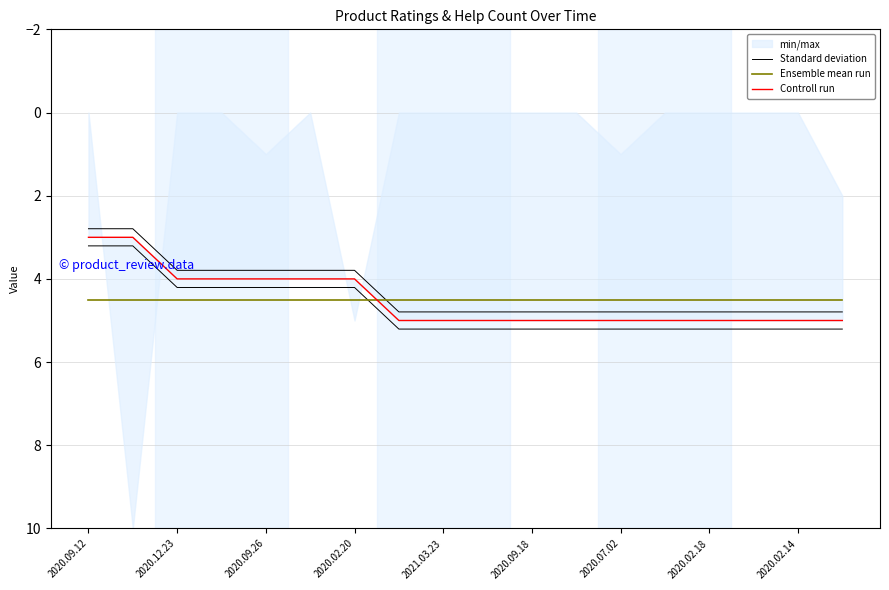

What is the difference between the maximum and minimum values in the Standard deviation series?

2.0